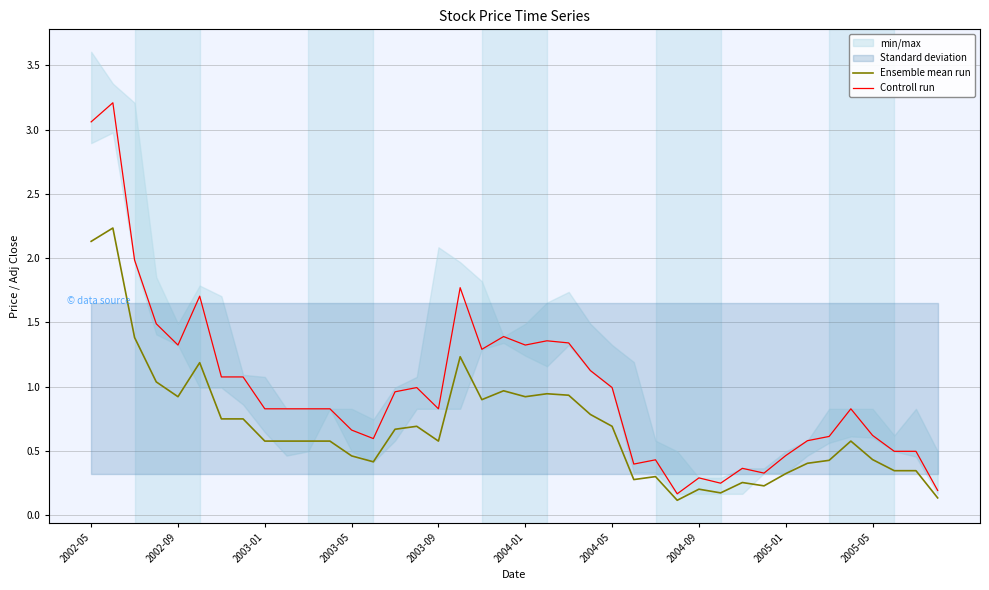

The Ensemble mean run series shows 2.1 at 2002-05. True or false?

True